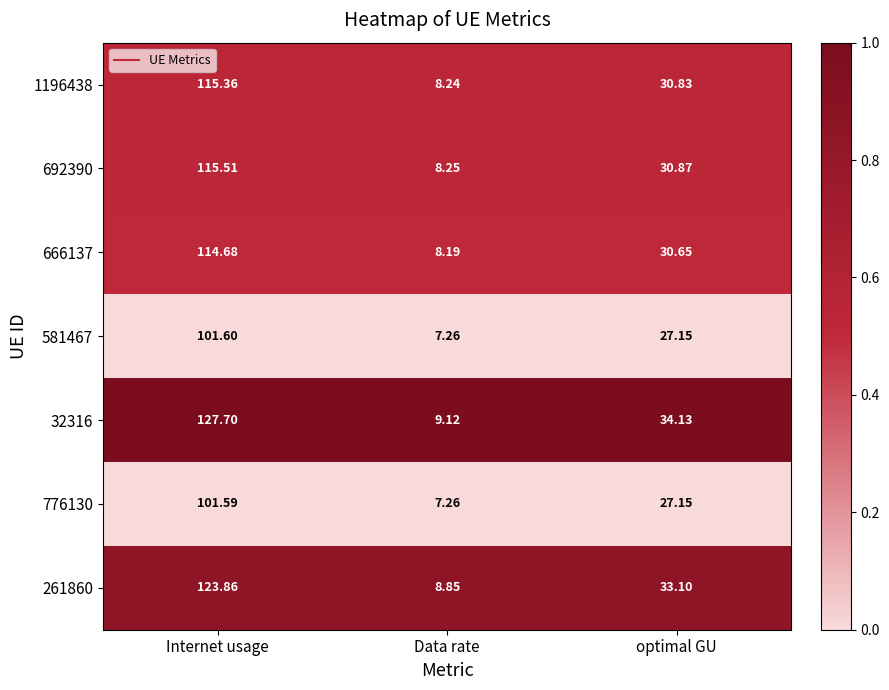

At which category does the chart reach its minimum across all series?

Data rate